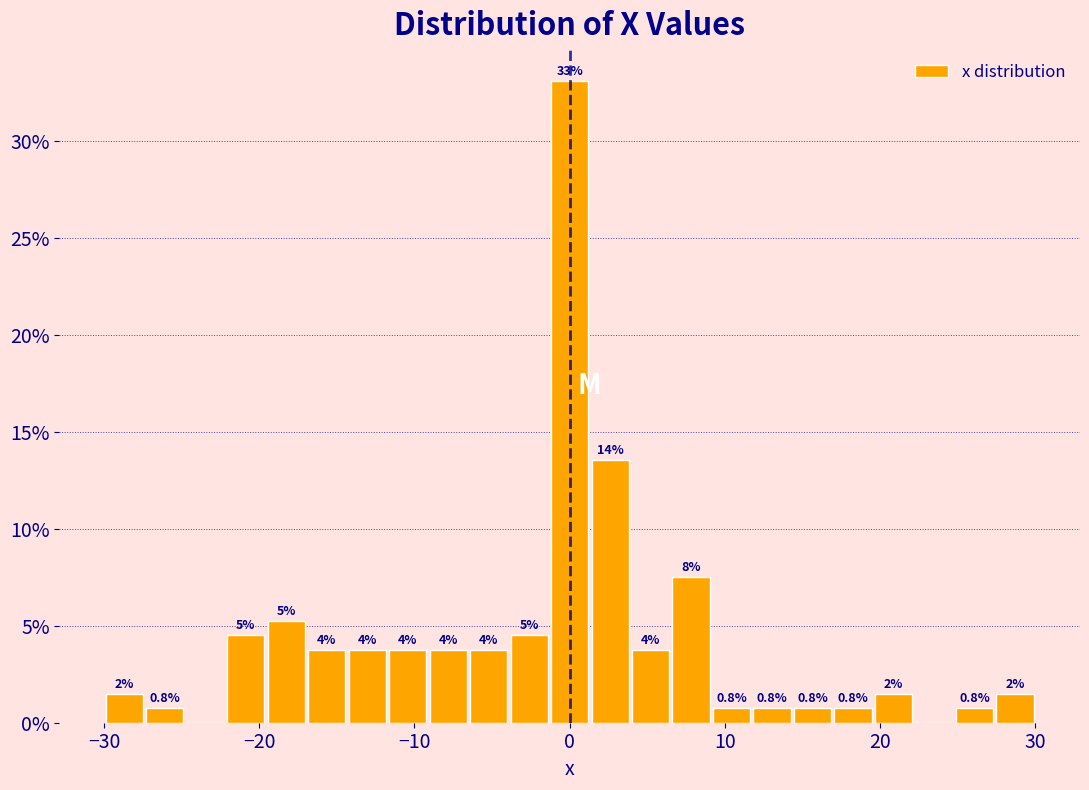

Around what value on the x-axis is the tallest bar? Give the approximate position of its centre, as read against the axis.

0